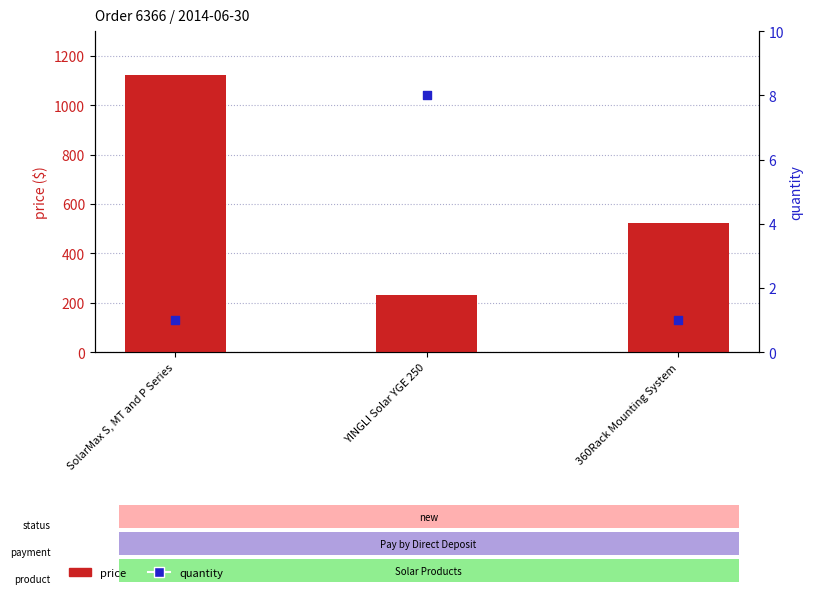

Which series reaches the maximum Y coordinate?

price